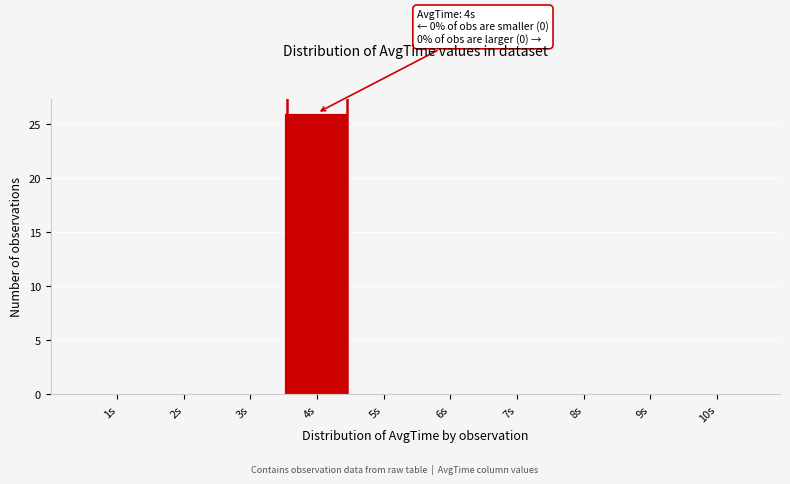

Reading left to right, transcribe all the data shown in this chart.

1s=0	2s=0	3s=0	4s=26	5s=0	6s=0	7s=0	8s=0	9s=0	10s=0